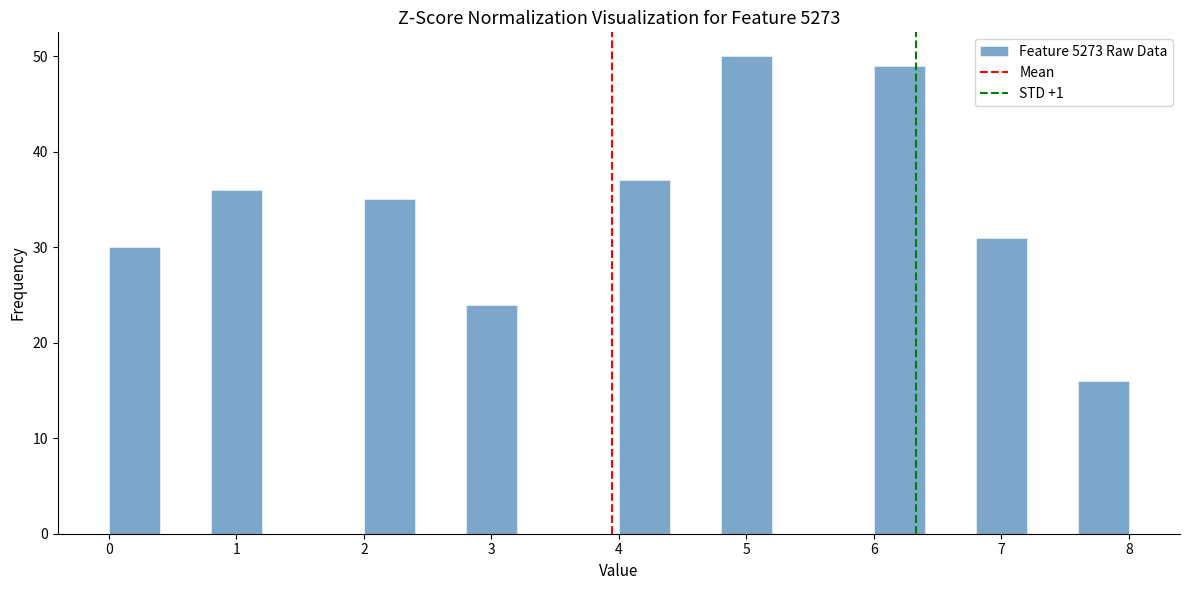

What is the height of the bar covering 6.8 to 7.2 on the x-axis? The values are not printed on the chart, so give them approximately, as read against the axis.

31